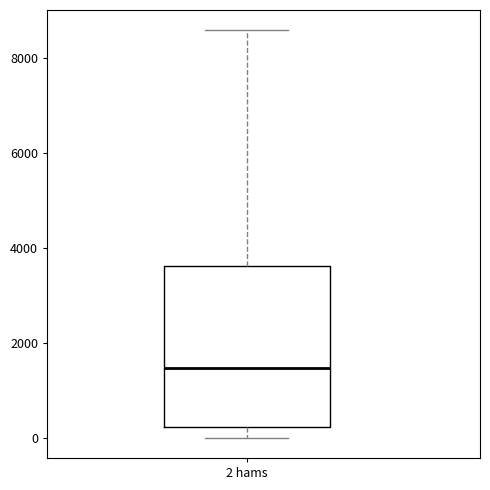

Read this box plot against the y-axis: the position of the median line, the range covered by the box, and the ends of both whiskers. The values are not printed on the chart, so give them approximately, as read against the axis.

median 1400, box 200 to 3600, whiskers 0 to 8600